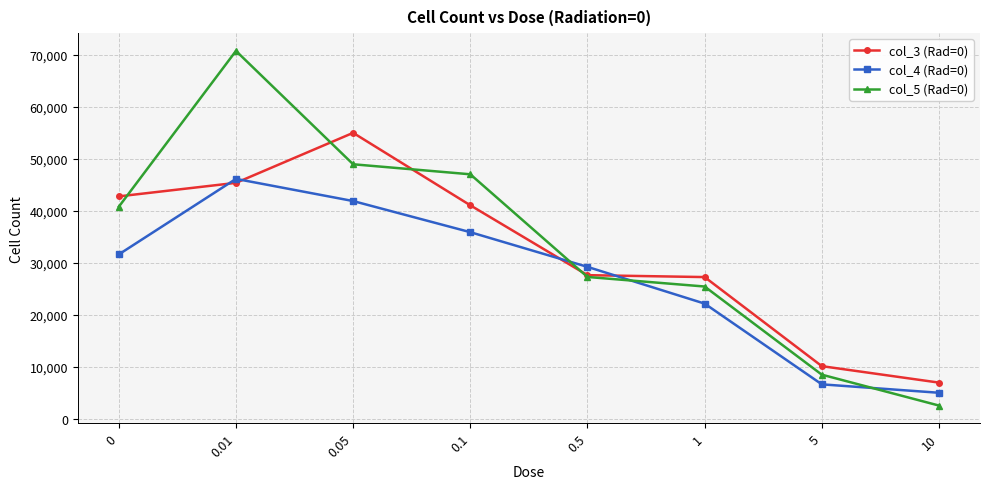

Rank the series at 10 from highest to lowest value.

col_3 (Rad=0), col_4 (Rad=0), col_5 (Rad=0)